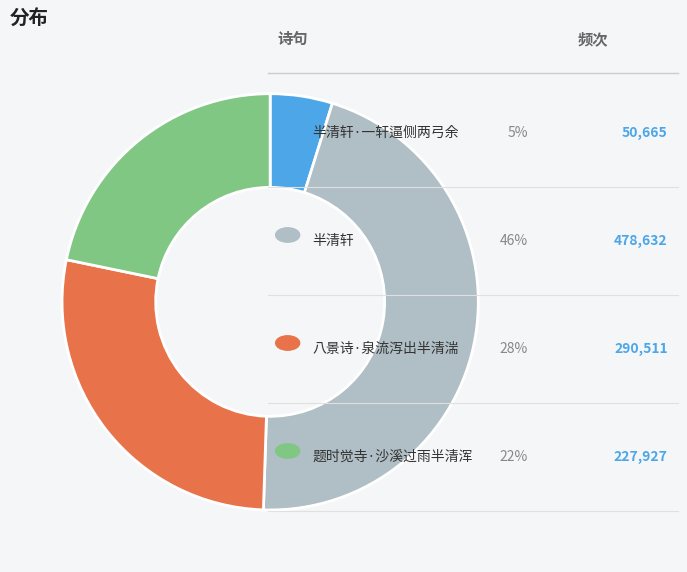

Count the number of slices in the pie.

4